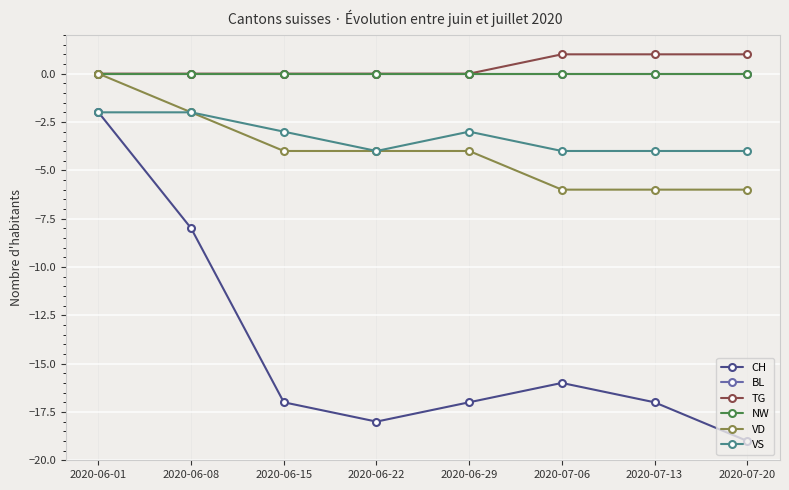

Does the chart display data point markers on the line(s)?

Yes